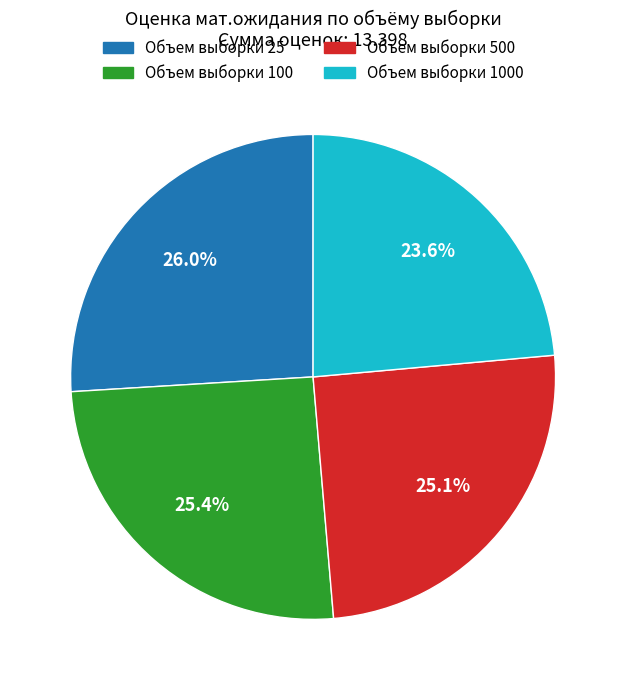

Is there any slice that represents more than half of the pie?

No